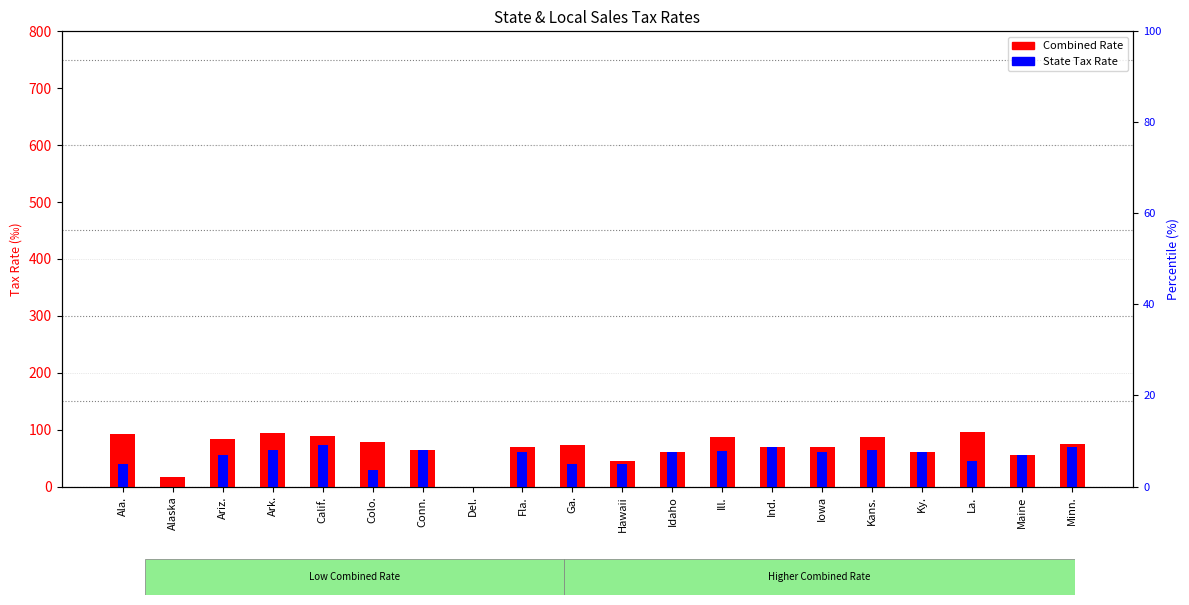

List the labels in order of Combined Rate value, smallest first.

Del., Alaska, Hawaii, Maine, Ky., Idaho, Conn., Iowa, Ind., Fla., Ga., Minn., Colo., Ariz., Kans., Ill., Calif., Ala., Ark., La.